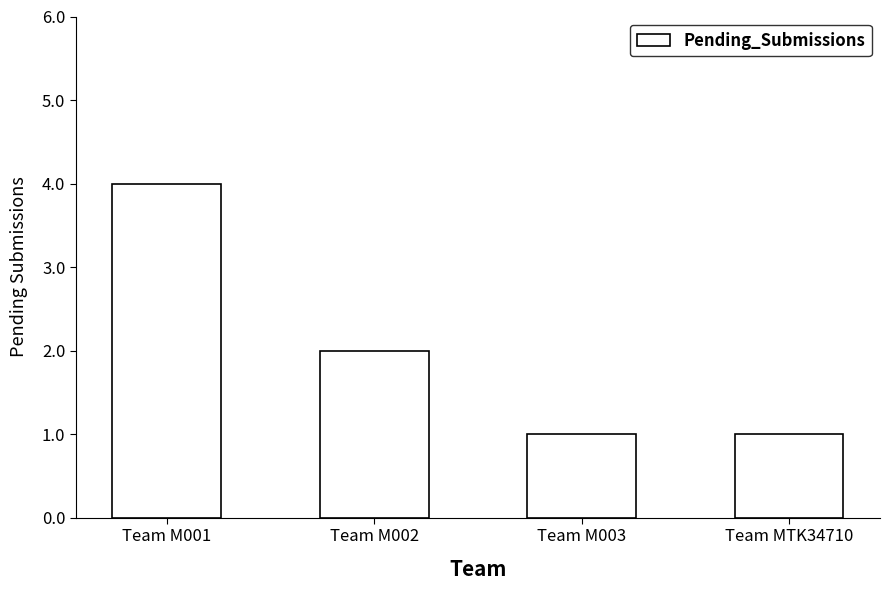

What is the change in value from Team M001 to Team MTK34710?

-3